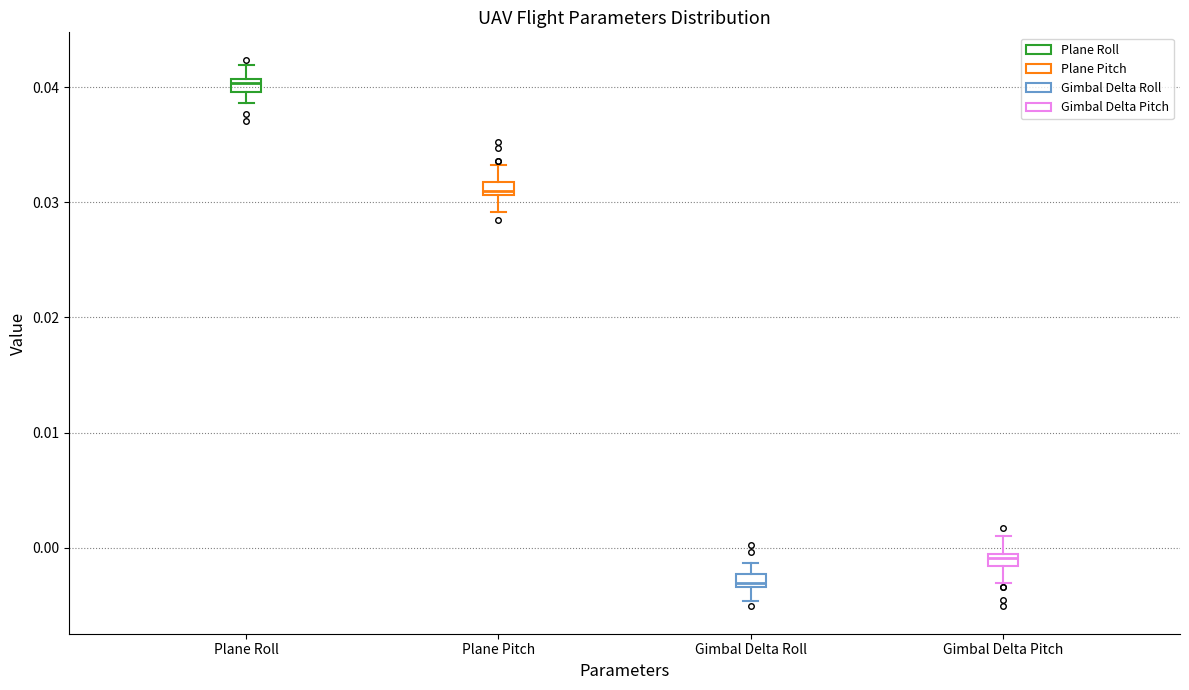

Which box has the lowest median line?

Gimbal Delta Roll